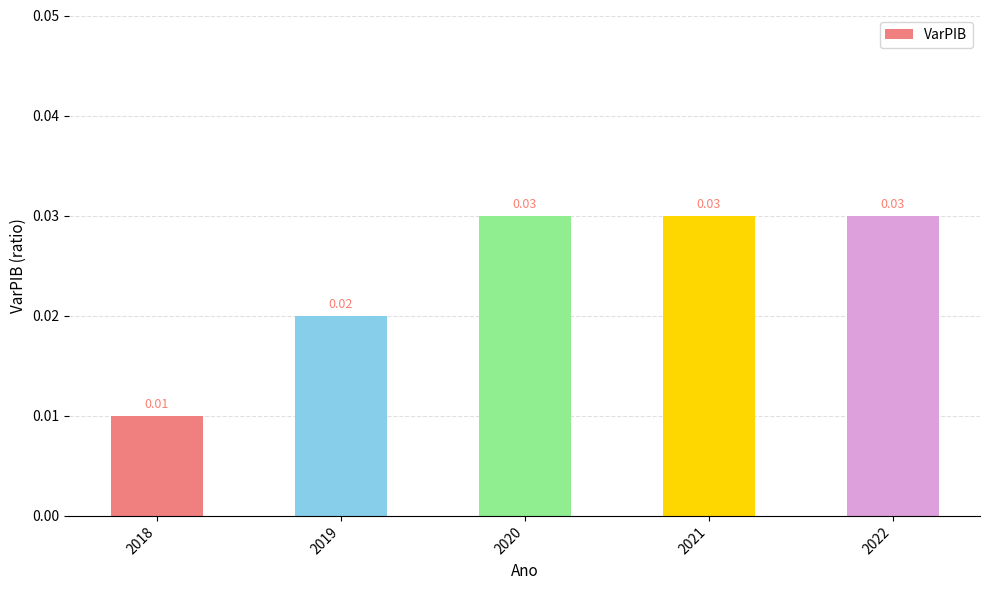

Between 2021 and 2019, which is larger?

2021